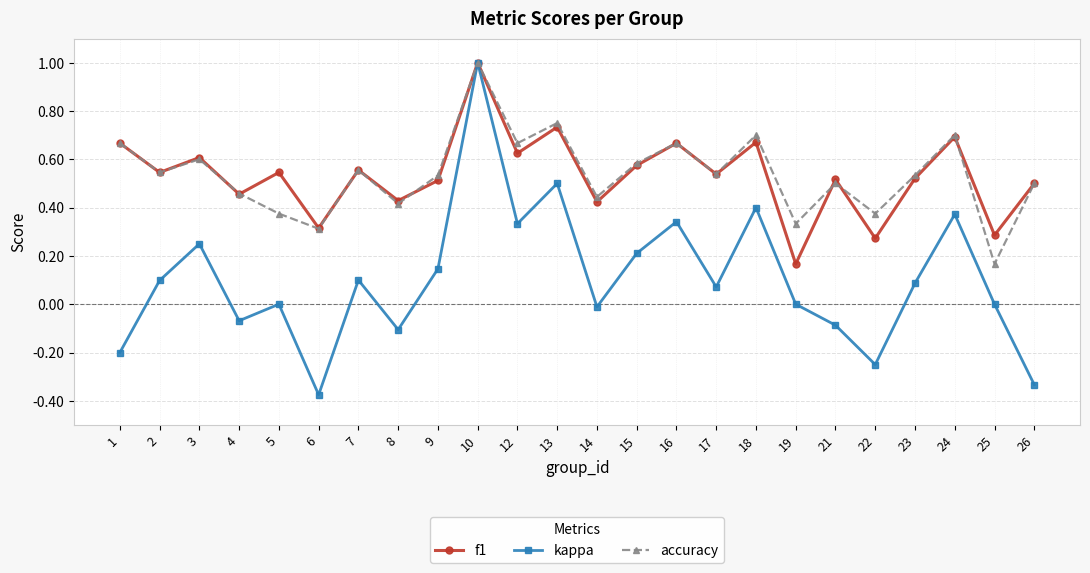

Between 4 and 10, which series saw the biggest shift?

kappa